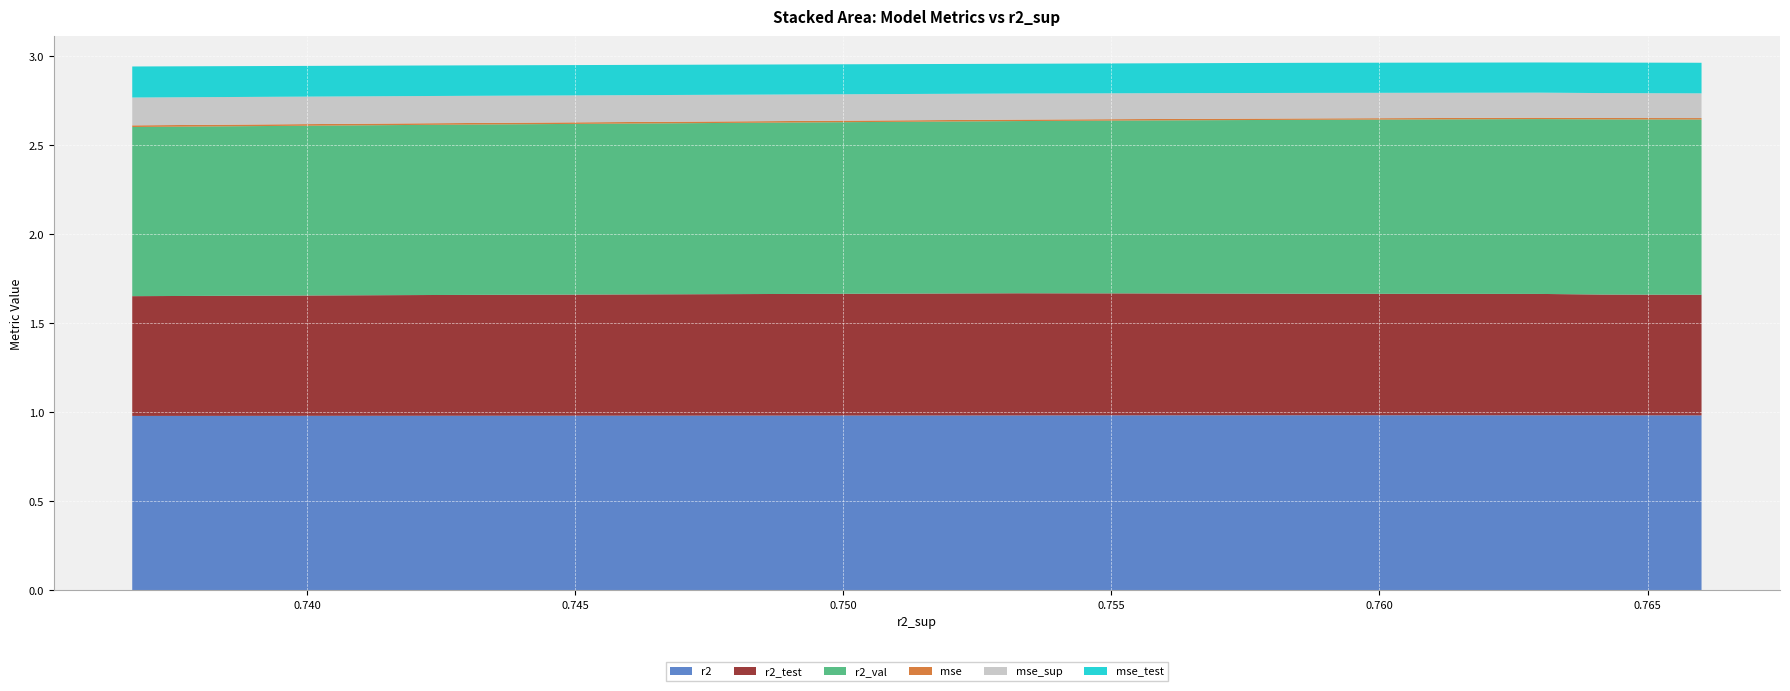

Reading left to right, list all the values displayed in this chart.

r2: 1.0	1.0	1.0	1.0	1.0	1.0	1.0	1.0	1.0	1.0
r2_test: 0.7	0.7	0.7	0.7	0.7	0.7	0.7	0.7	0.7	0.7
r2_val: 1.0	1.0	1.0	1.0	1.0	1.0	1.0	1.0	1.0	0.9
mse: 0.0	0.0	0.0	0.0	0.0	0.0	0.0	0.0	0.0	0.0
mse_sup: 0.1	0.1	0.1	0.1	0.1	0.1	0.1	0.1	0.2	0.2
mse_test: 0.2	0.2	0.2	0.2	0.2	0.2	0.2	0.2	0.2	0.2